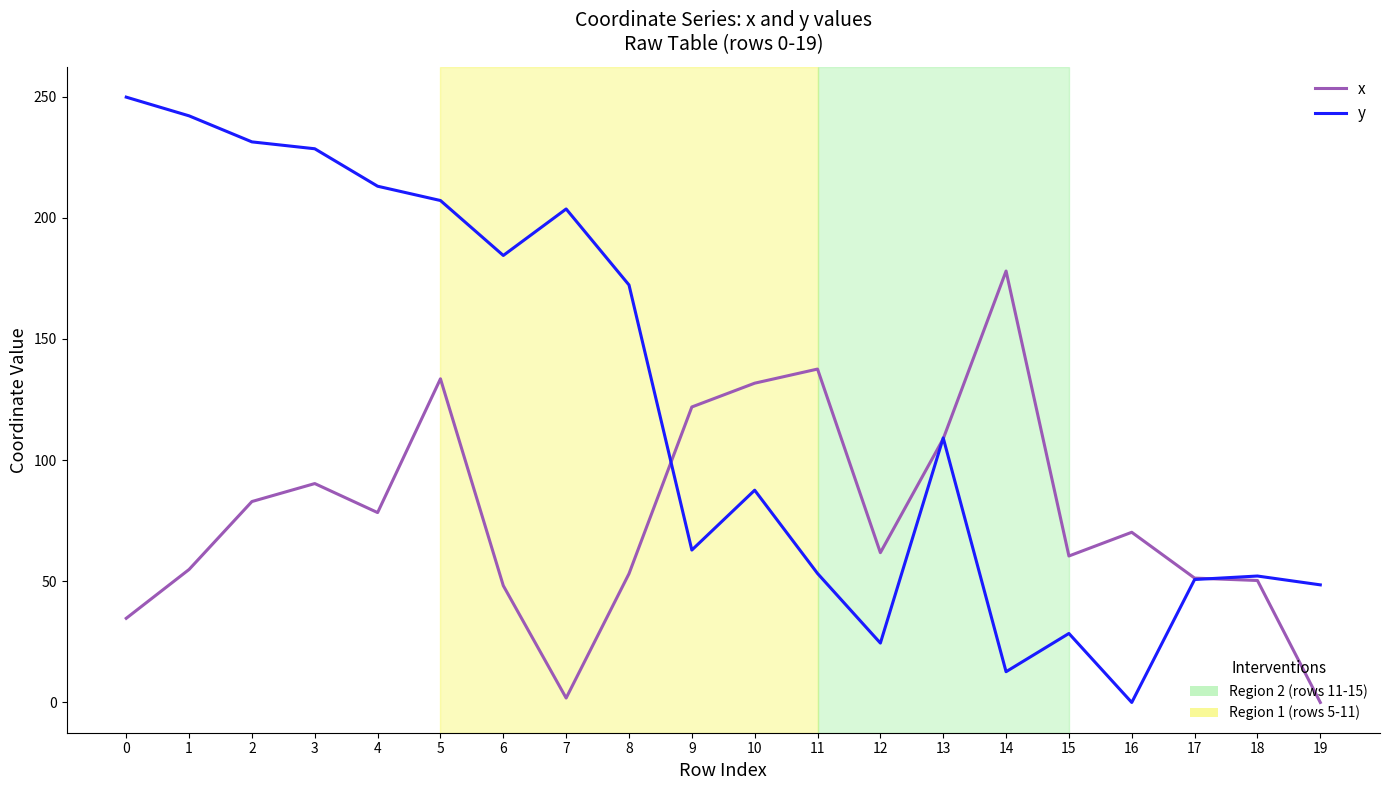

How many lines are shown in the chart?

2